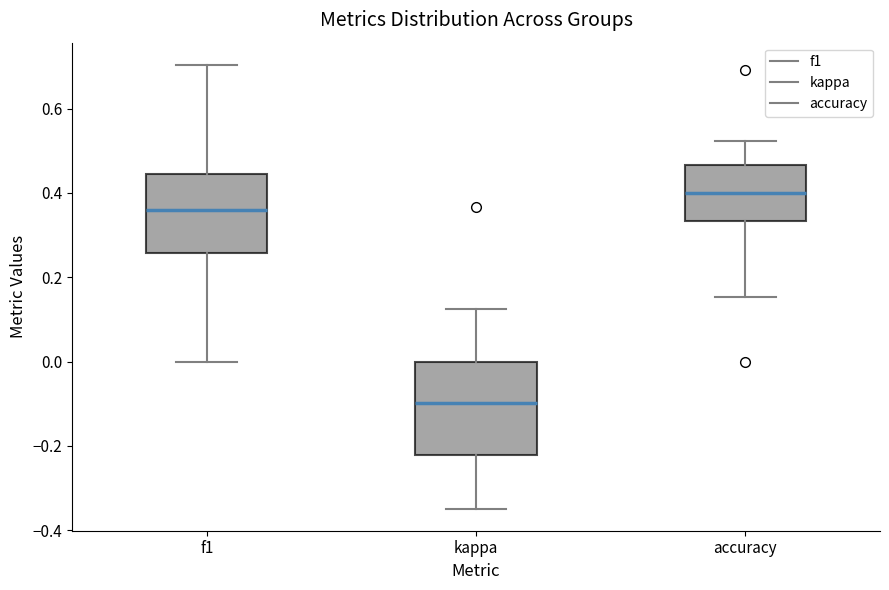

Which box's median line is the lowest?

kappa